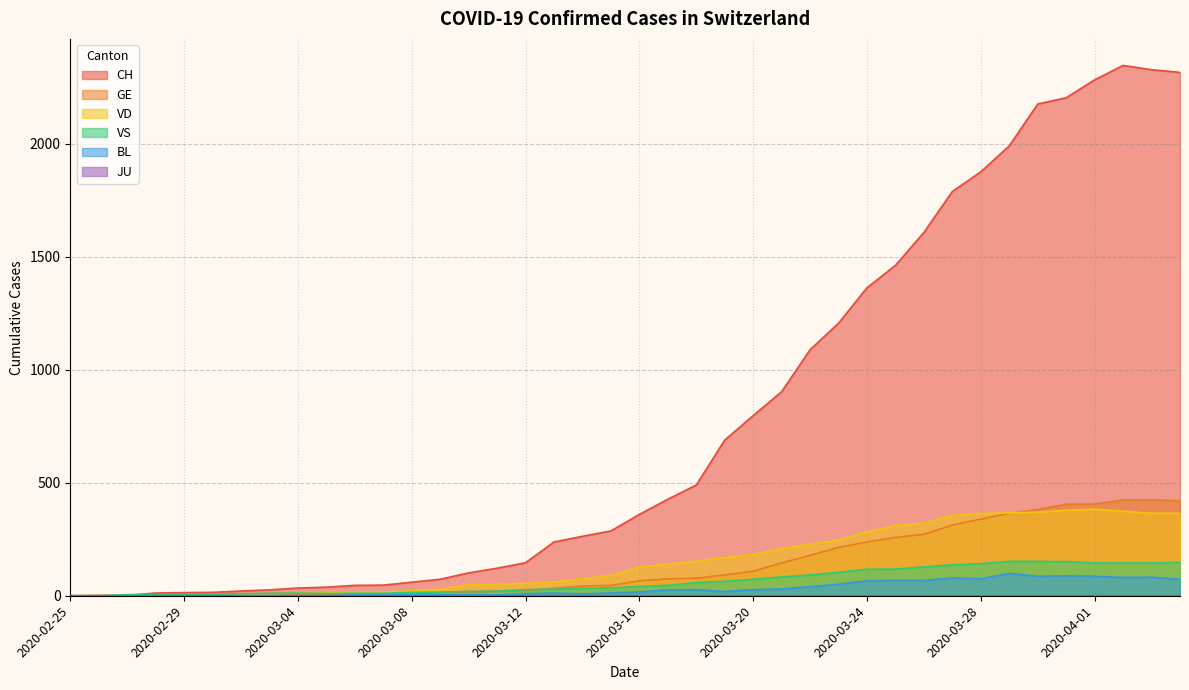

Reading right to left, what are all the values shown in this chart?

CH: 2316	2328	2347	2283	2204	2176	1991	1876	1789	1608	1462	1363	1206	1089	903	797	689	490	427	360	287	263	238	146	122	101	73	60	47	46	38	34	26	21	15	14	12	2	1	0
GE: 421	424	424	406	405	382	365	339	313	272	258	238	214	179	145	109	92	78	75	66	46	43	33	23	20	18	13	9	7	7	5	4	4	3	3	3	2	1	1	0
VD: 365	365	374	383	378	370	367	364	356	322	311	283	247	229	209	182	170	153	140	126	90	75	61	55	51	48	29	22	16	15	14	11	8	6	4	4	4	0	0	0
VS: 148	145	145	145	151	152	152	142	137	128	118	117	104	92	83	73	64	58	46	41	35	33	29	27	20	19	16	15	11	11	10	12	11	9	6	5	5	5	0	0
BL: 73	82	81	86	88	86	99	75	79	68	68	66	51	40	30	27	19	27	26	17	12	8	12	9	3	5	4	4	4	4	1	1	1	1	1	1	0	0	0	0